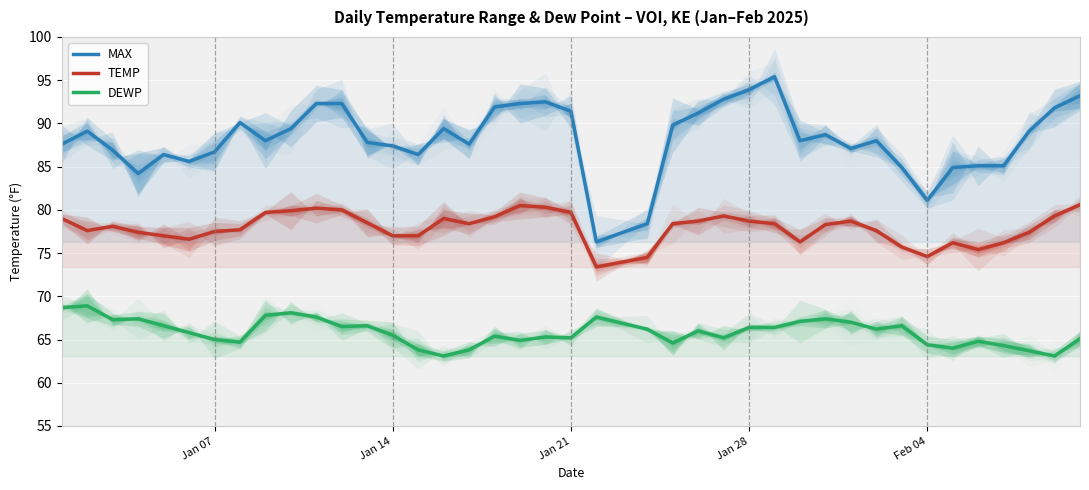

What is the sum of the DEWP values at 38 and 35?

127.9